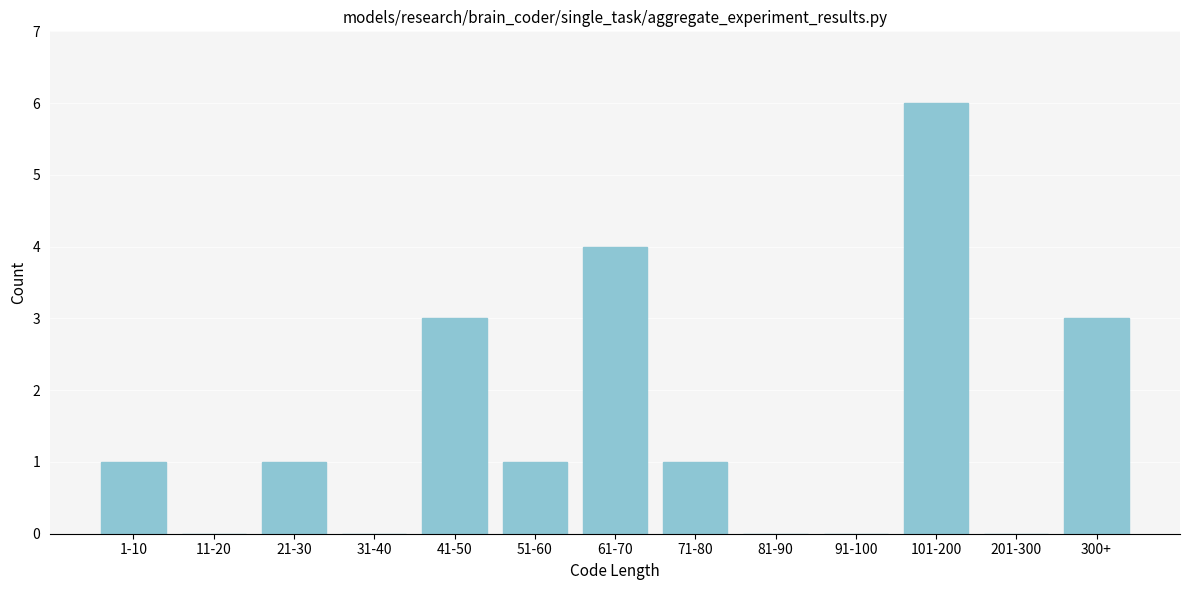

Reading left to right, transcribe all the data shown in this chart.

1-10=1	11-20=0	21-30=1	31-40=0	41-50=3	51-60=1	61-70=4	71-80=1	81-90=0	91-100=0	101-200=6	201-300=0	300+=3